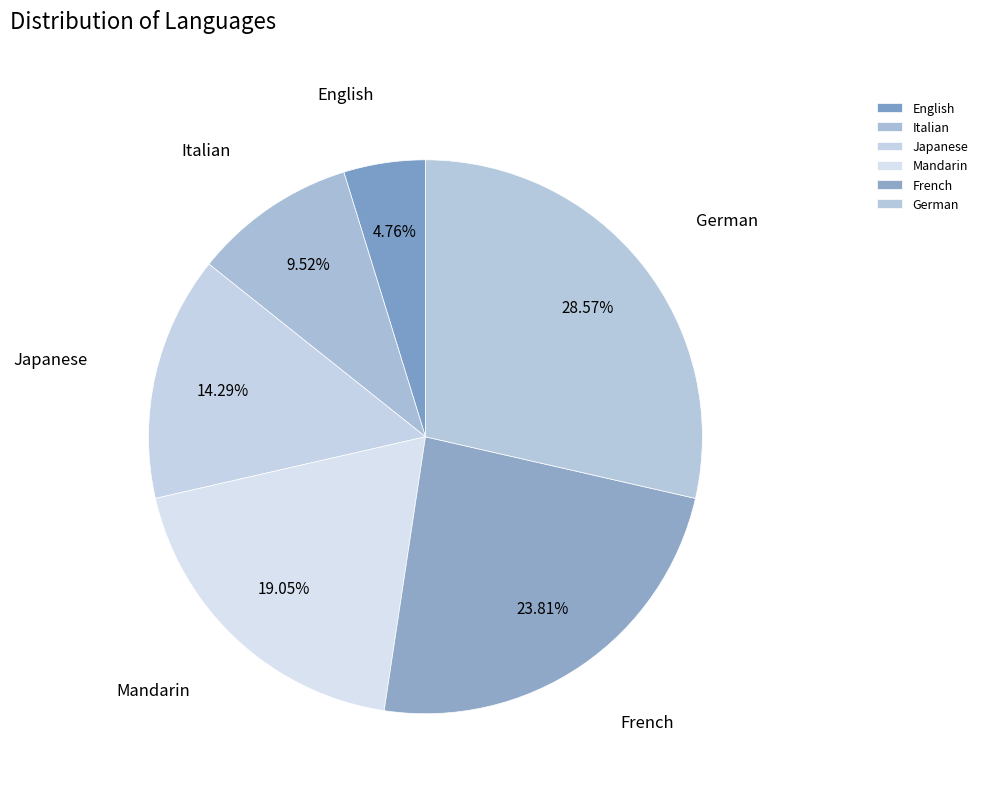

To the nearest percent, what is the average slice percentage?

17%